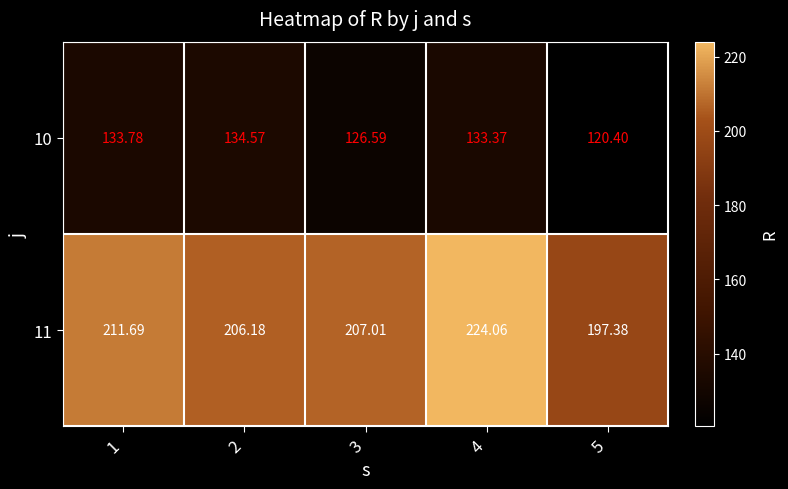

Is the value of 10 at 5 greater than the value of 11 at 4?

No